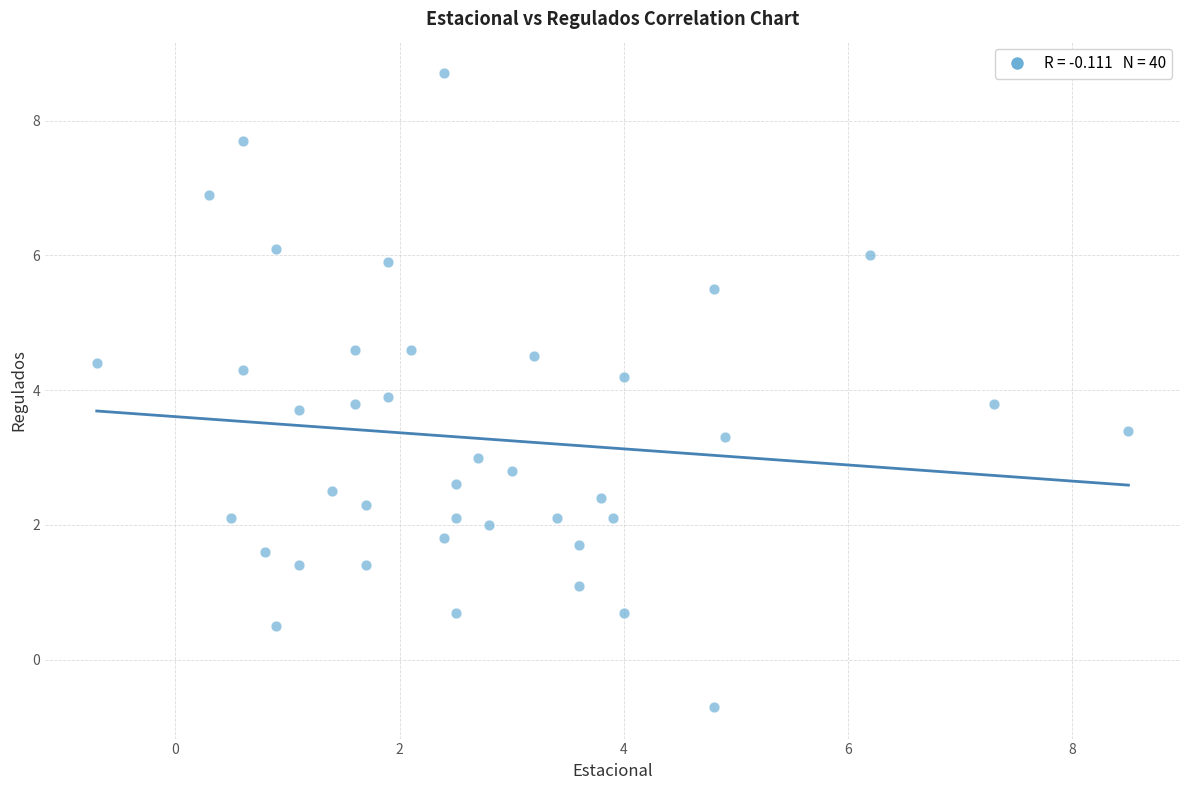

What is the range of X values (max minus min)?

9.2